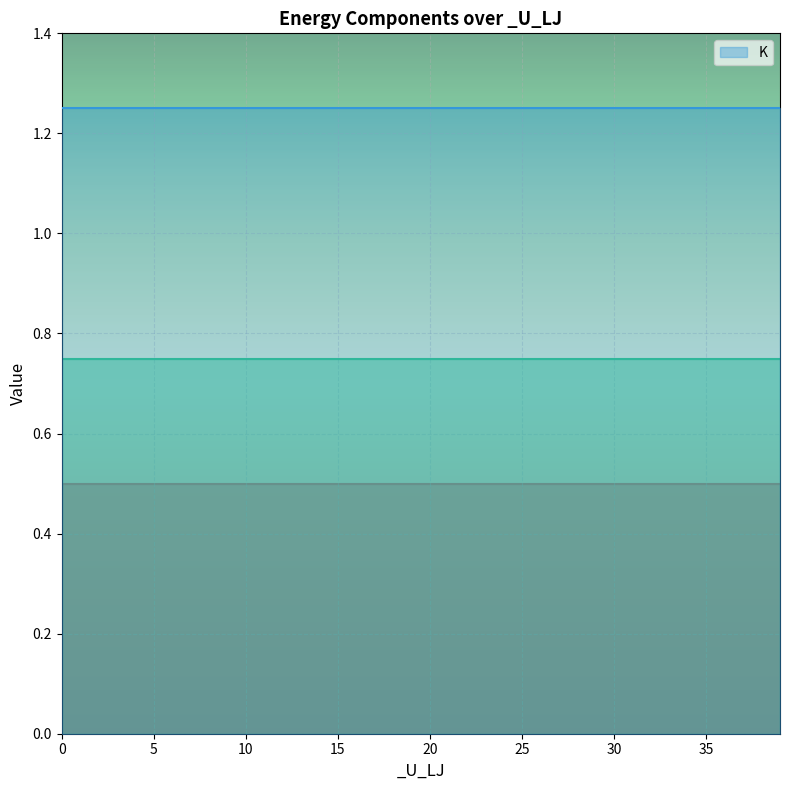

True or false: _K_ang and _K_lin intersect in this chart.

False